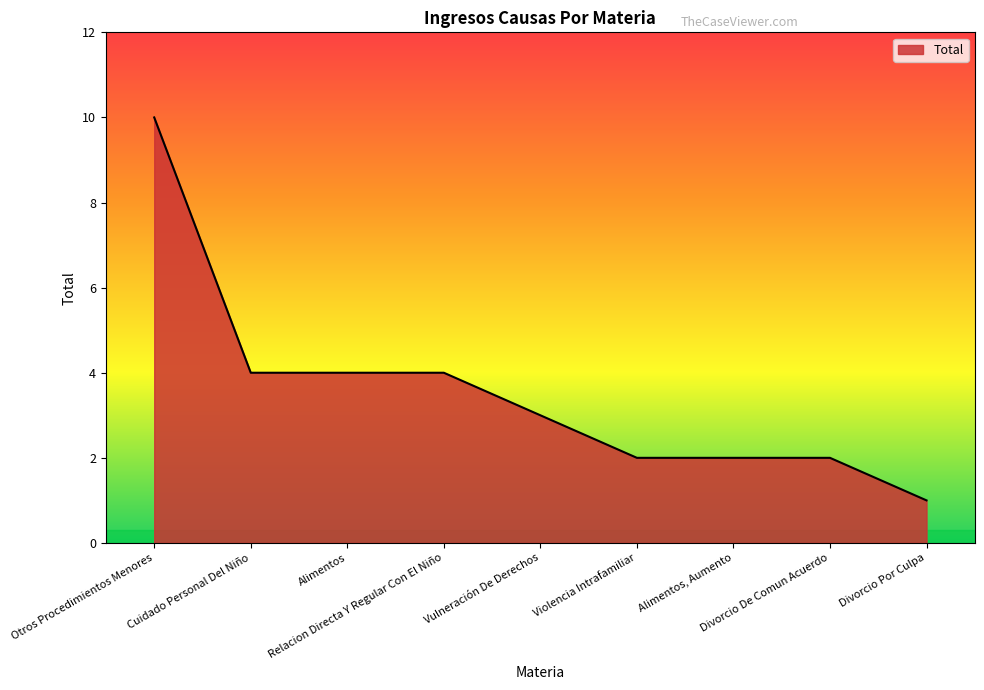

Is it true that the value at Violencia Intrafamiliar is 2?

True